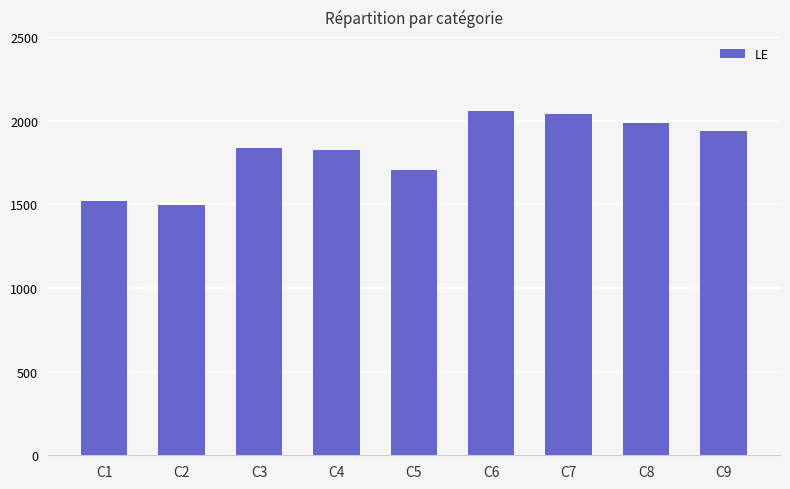

What is the value of the 1st bar from the left?

1517